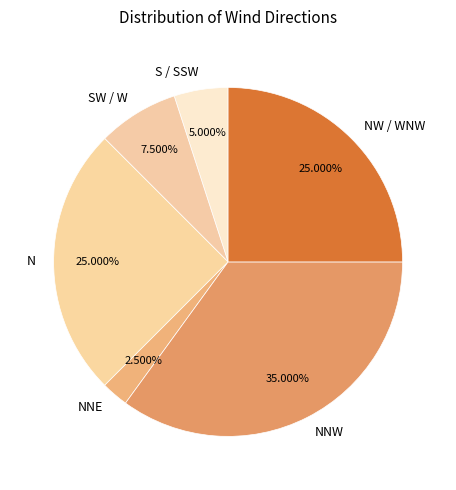

Do NNE and S / SSW together represent more than half of the pie?

No